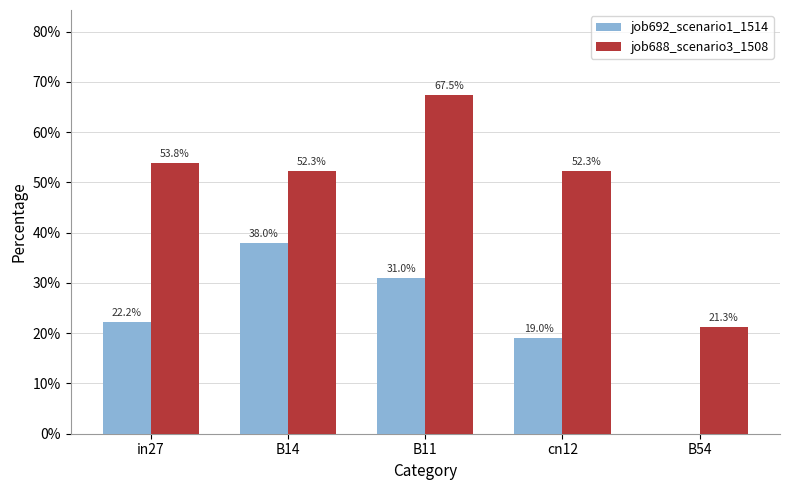

Is it true that job688_scenario3_1508 equals 1.0 at B11?

False